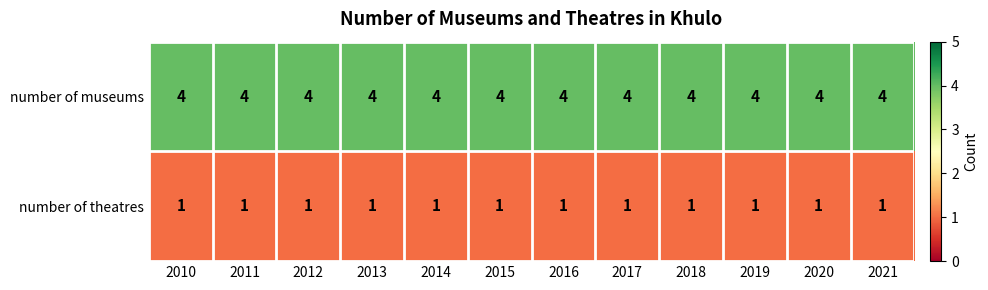

The value of number of theatres at 2016 is 1. True or false?

True